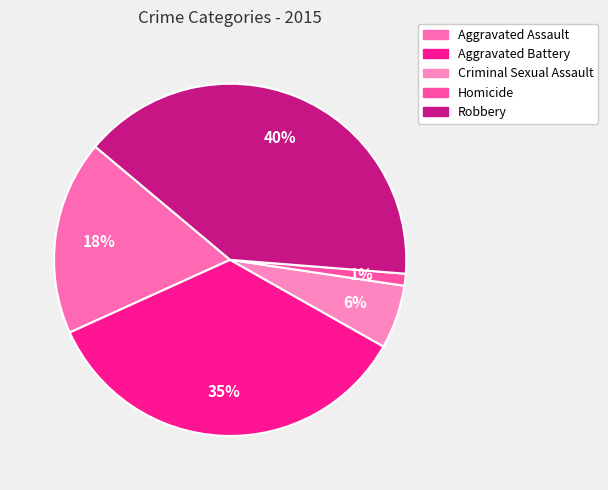

Count the number of slices in the pie.

5